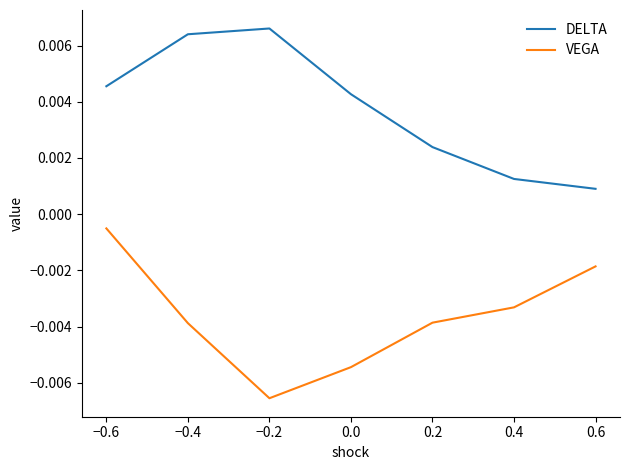

Rank the series by their maximum value, from highest to lowest.

DELTA, VEGA